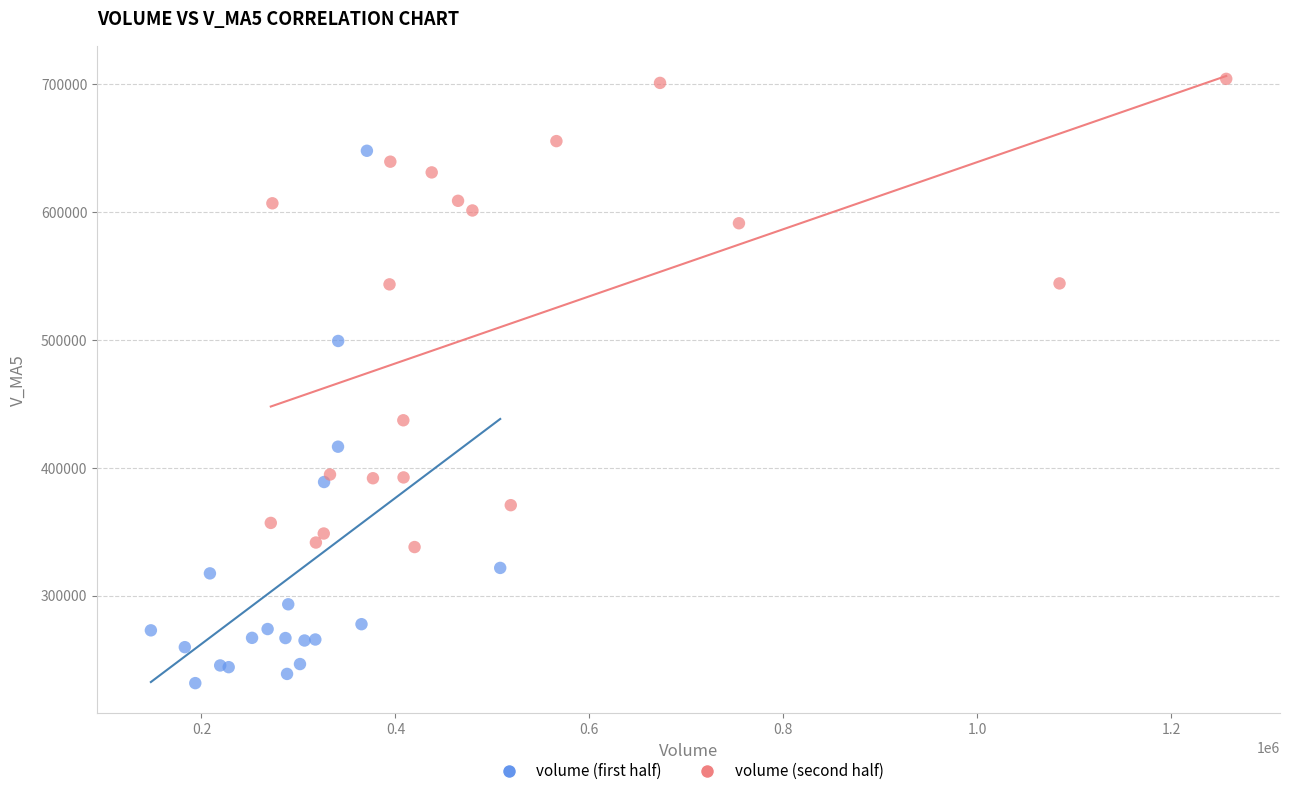

Which series reaches the maximum Y coordinate?

volume (second half)